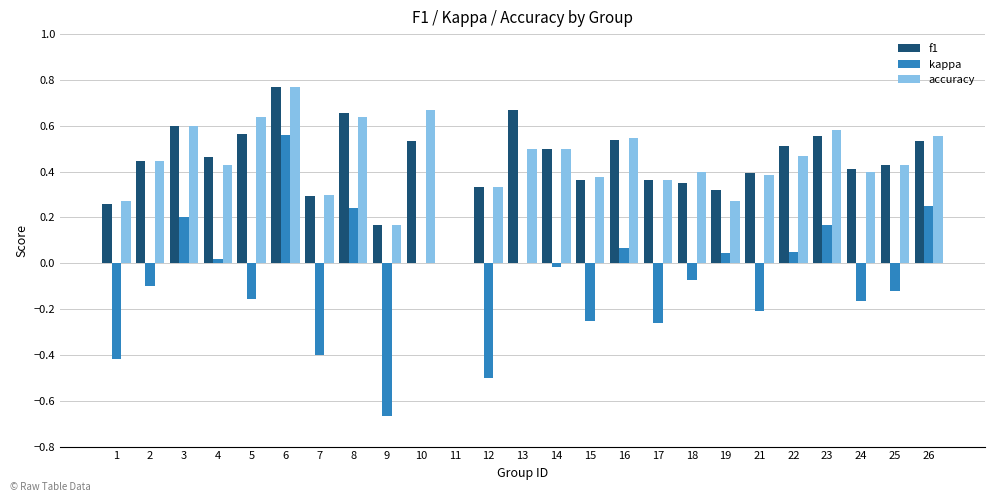

Is the value of f1 at 12 greater than the value of kappa at 3?

Yes